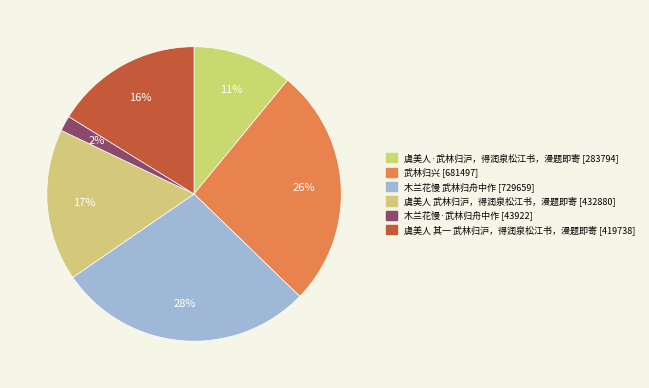

Which slice is the largest?

木兰花慢 武林归舟中作